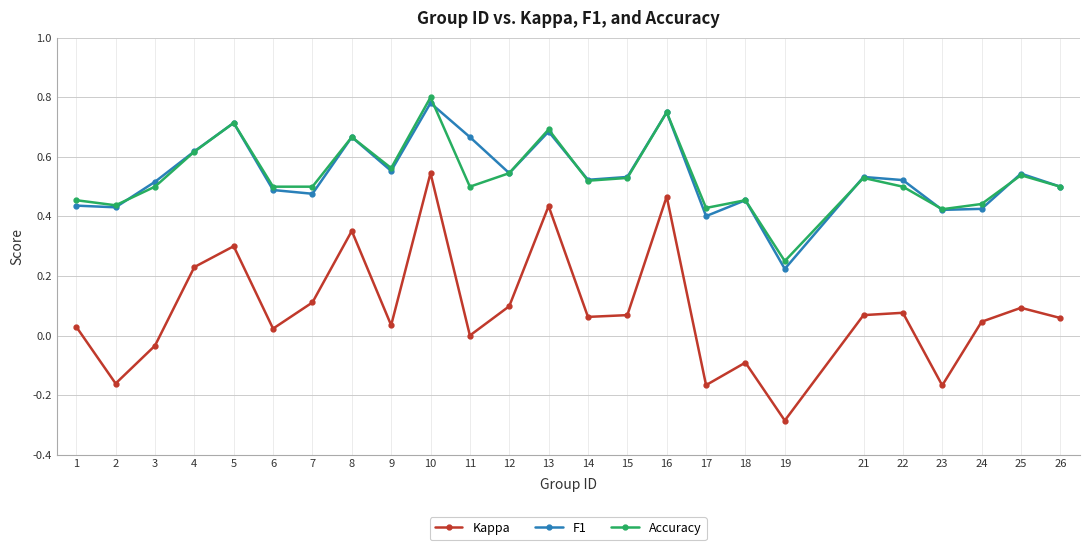

True or false: F1 and Kappa intersect in this chart.

False